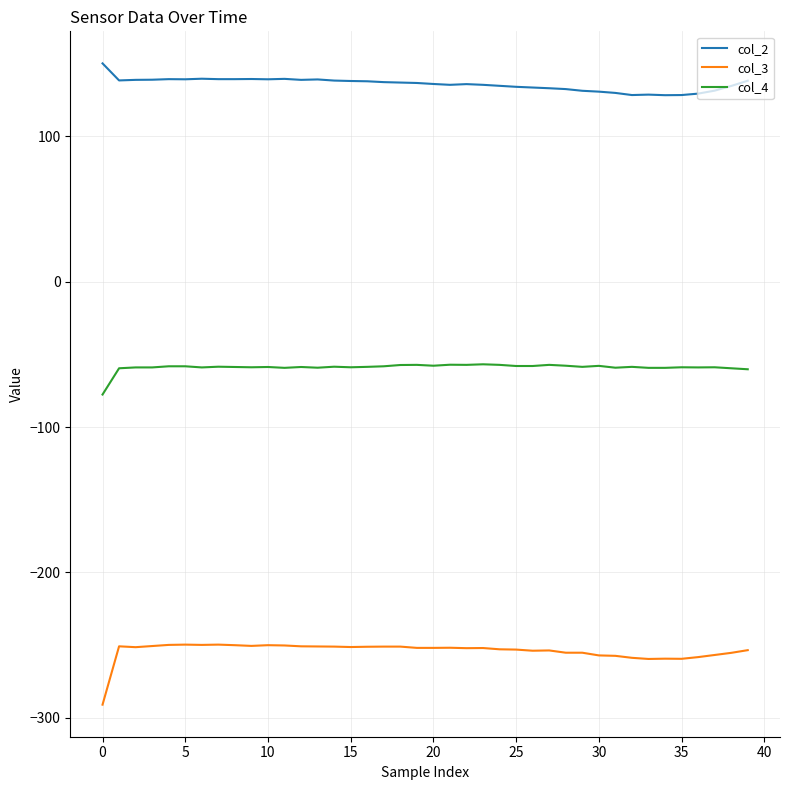

True or false: col_2 and col_3 cross at least once.

False